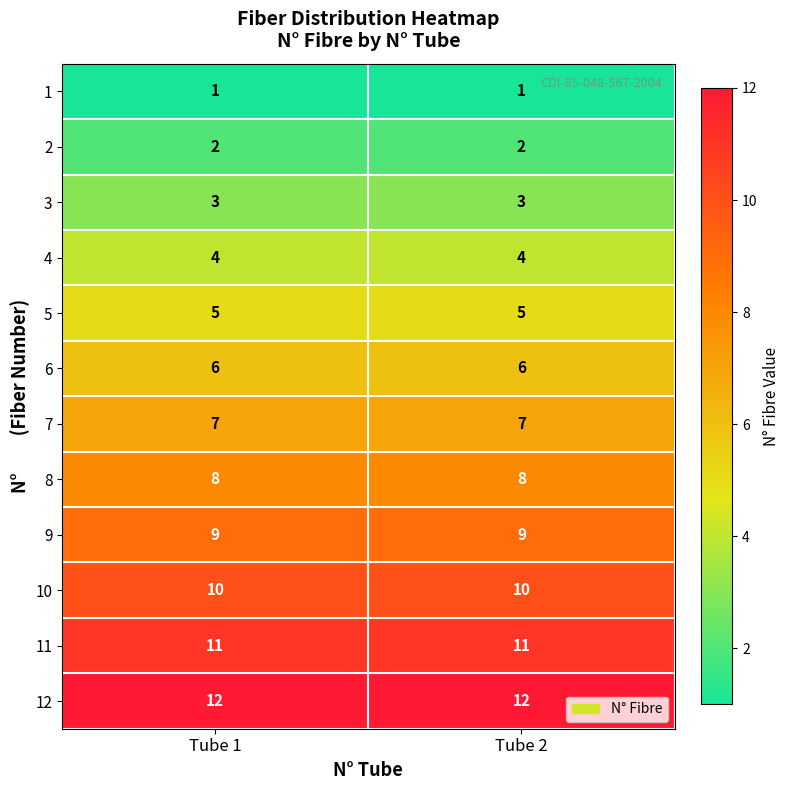

The value of 10 at Tube 2 is 13. True or false?

False